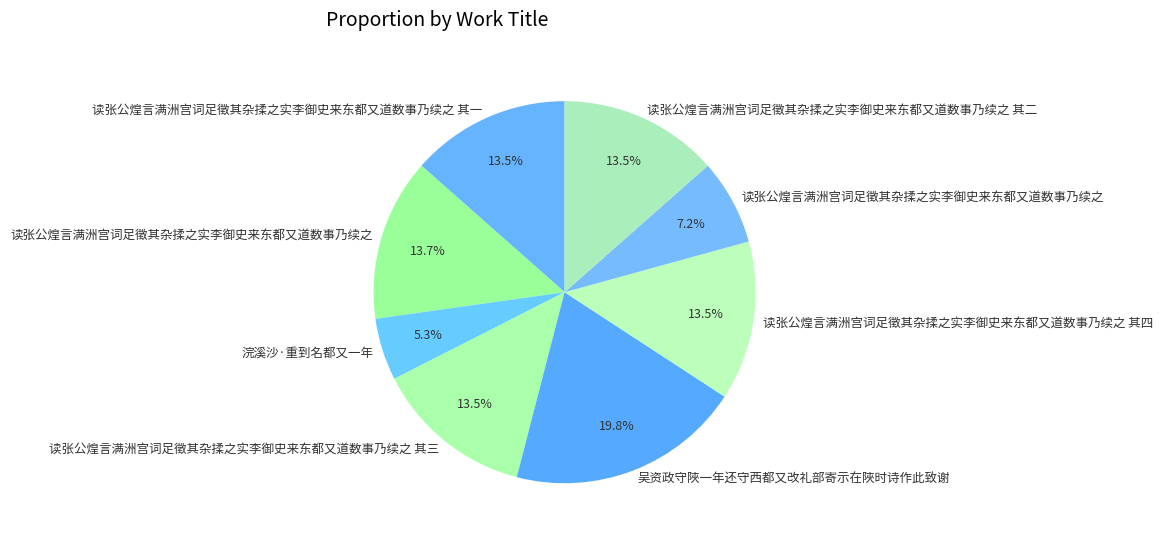

How many segments does this pie chart have?

8